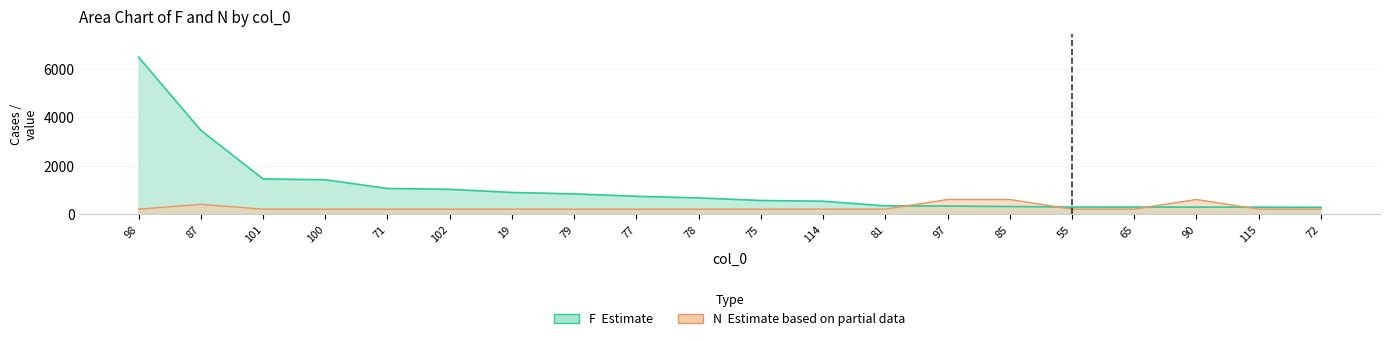

Where do N and F first cross each other?

81 and 97